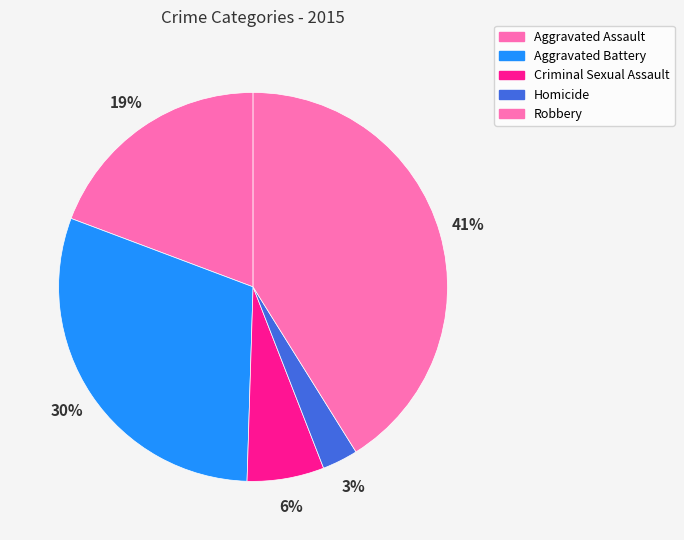

How many slices are in this pie chart?

5